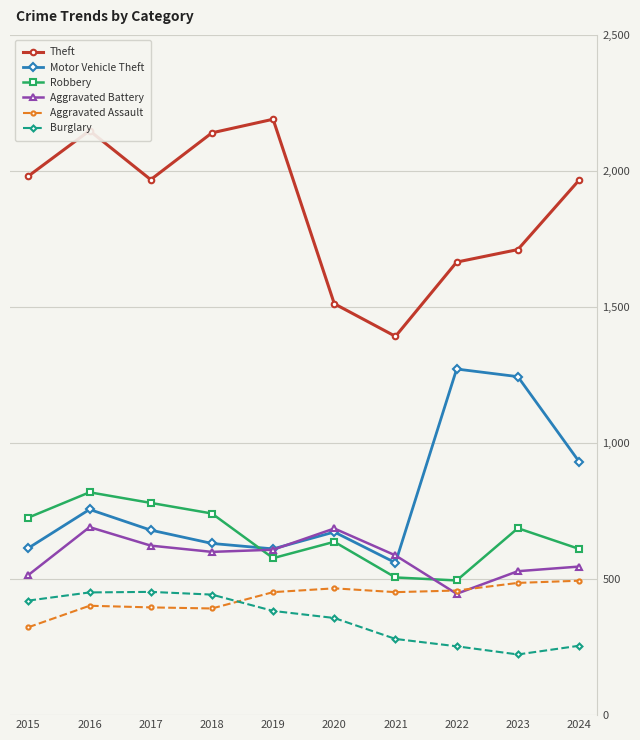

Which series changed the most between 2018 and 2021?

Theft